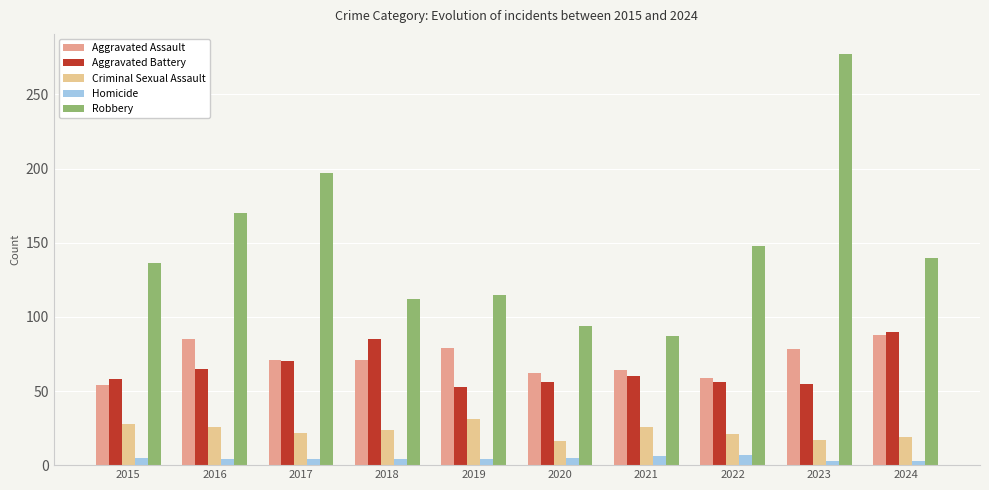

Count the Homicide values in the range 4 to 5.

6